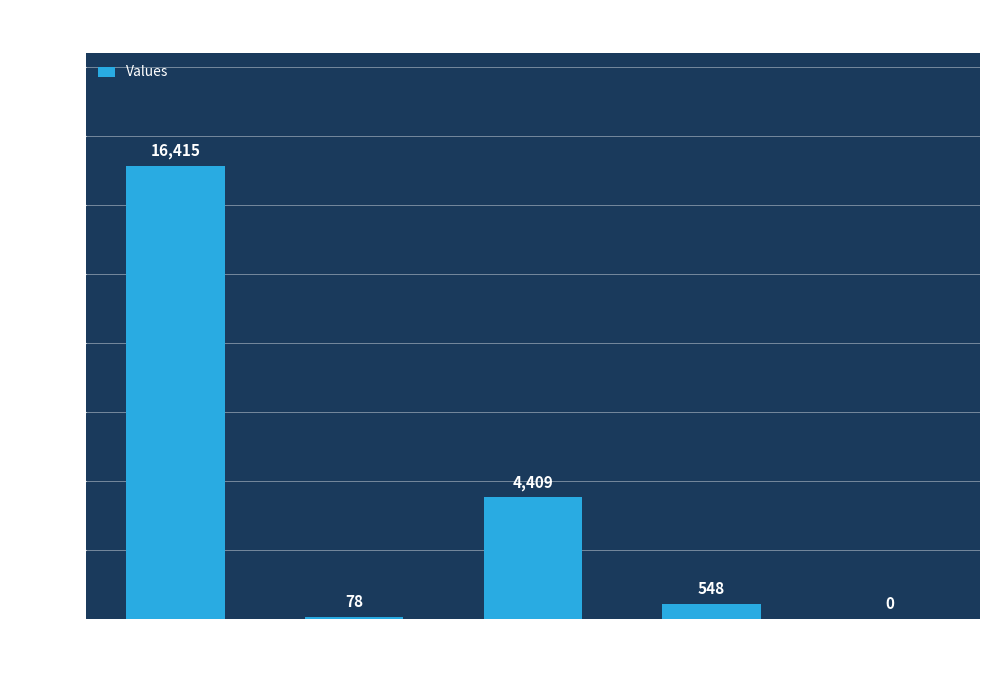

What is the greatest value displayed?

16415